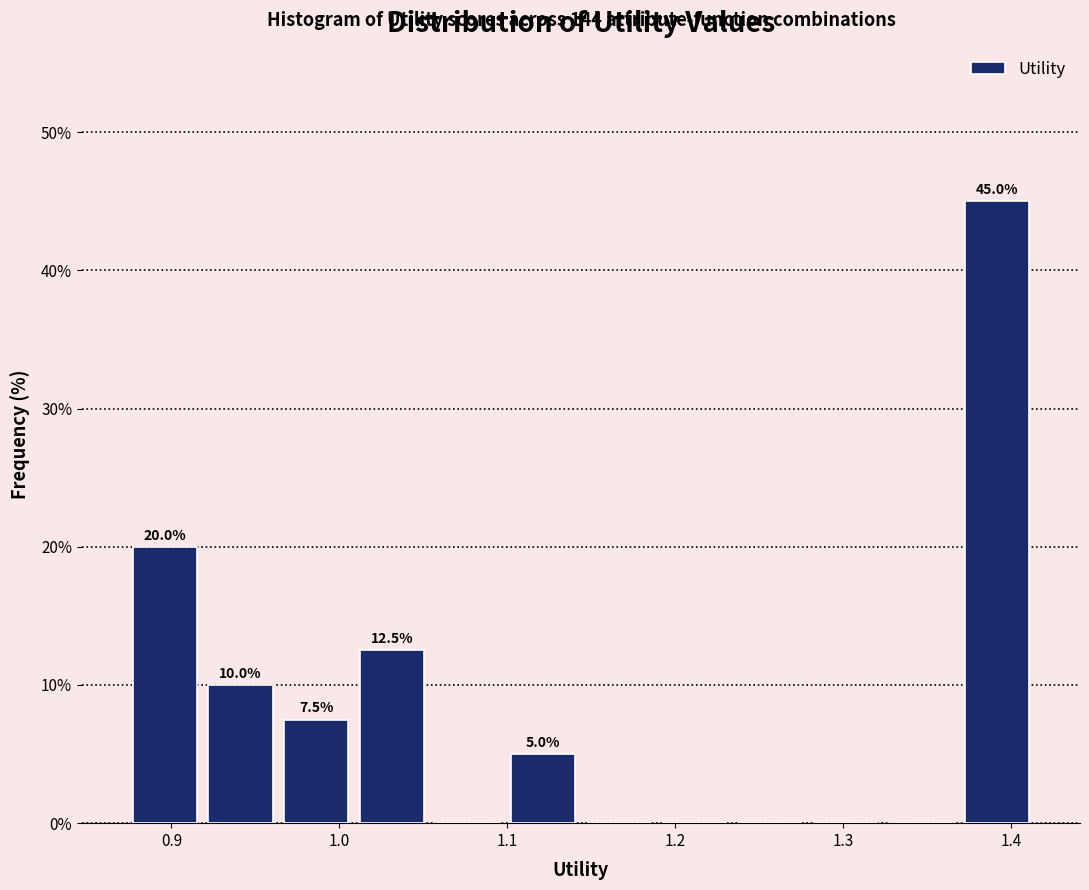

Which range on the x-axis has the tallest bar?

1.37 to 1.41